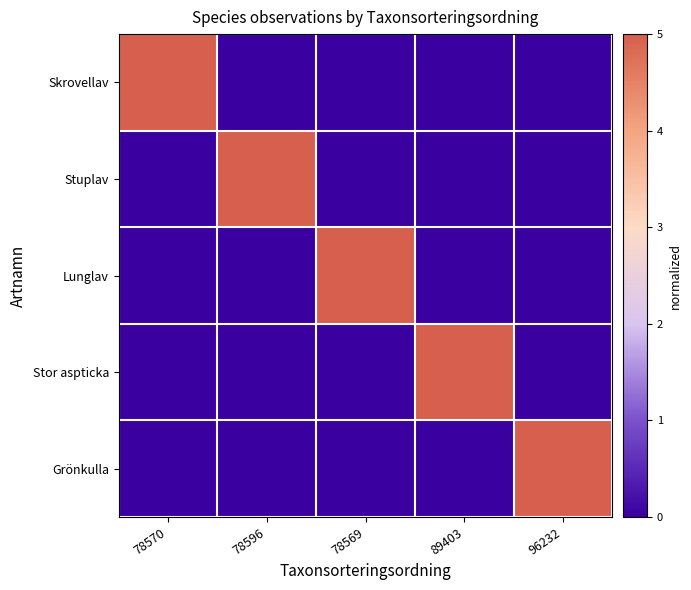

Reading right to left, list all the values displayed in this chart.

Skrovellav: 96232=0	89403=0	78569=0	78596=0	78570=5
Stuplav: 96232=0	89403=0	78569=0	78596=5	78570=0
Lunglav: 96232=0	89403=0	78569=5	78596=0	78570=0
Stor aspticka: 96232=0	89403=5	78569=0	78596=0	78570=0
Grönkulla: 96232=5	89403=0	78569=0	78596=0	78570=0